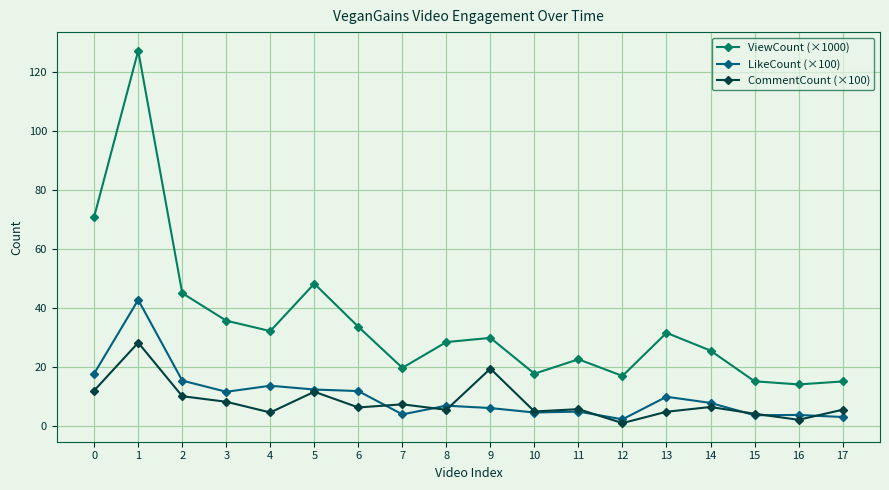

Which category has the highest value across all series?

1